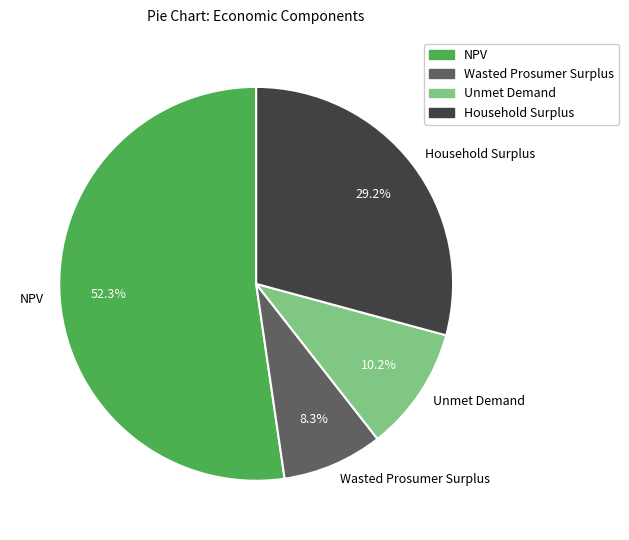

Does NPV account for over 50% of the chart?

Yes